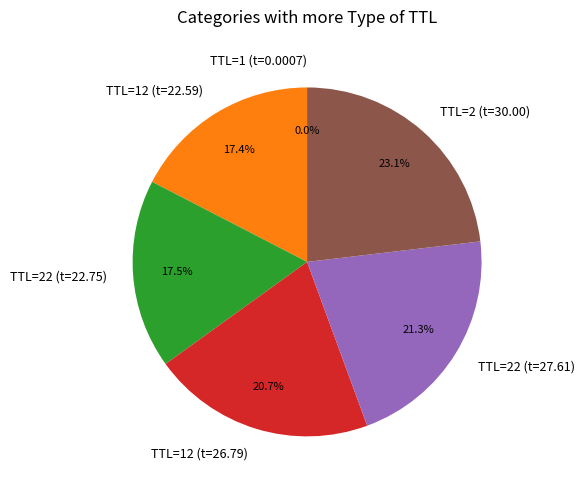

Is TTL=2 (t=30.00) the majority of the pie?

No